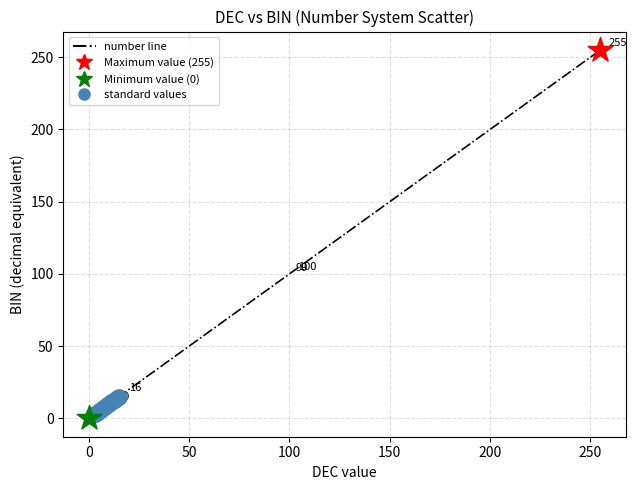

What is the maximum value shown in the chart?

255